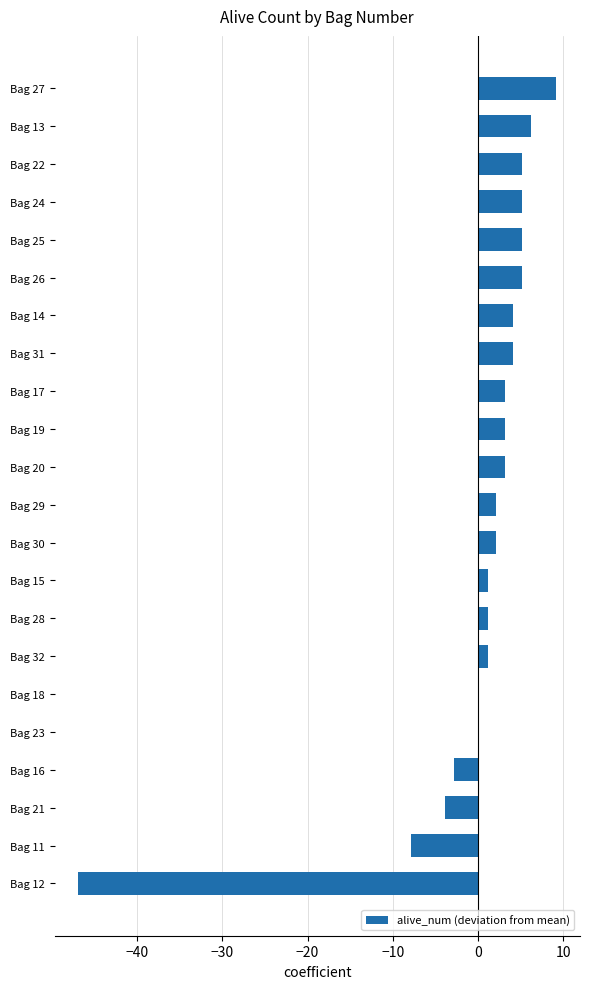

Where is the data nearest to the value -18?

Bag 11